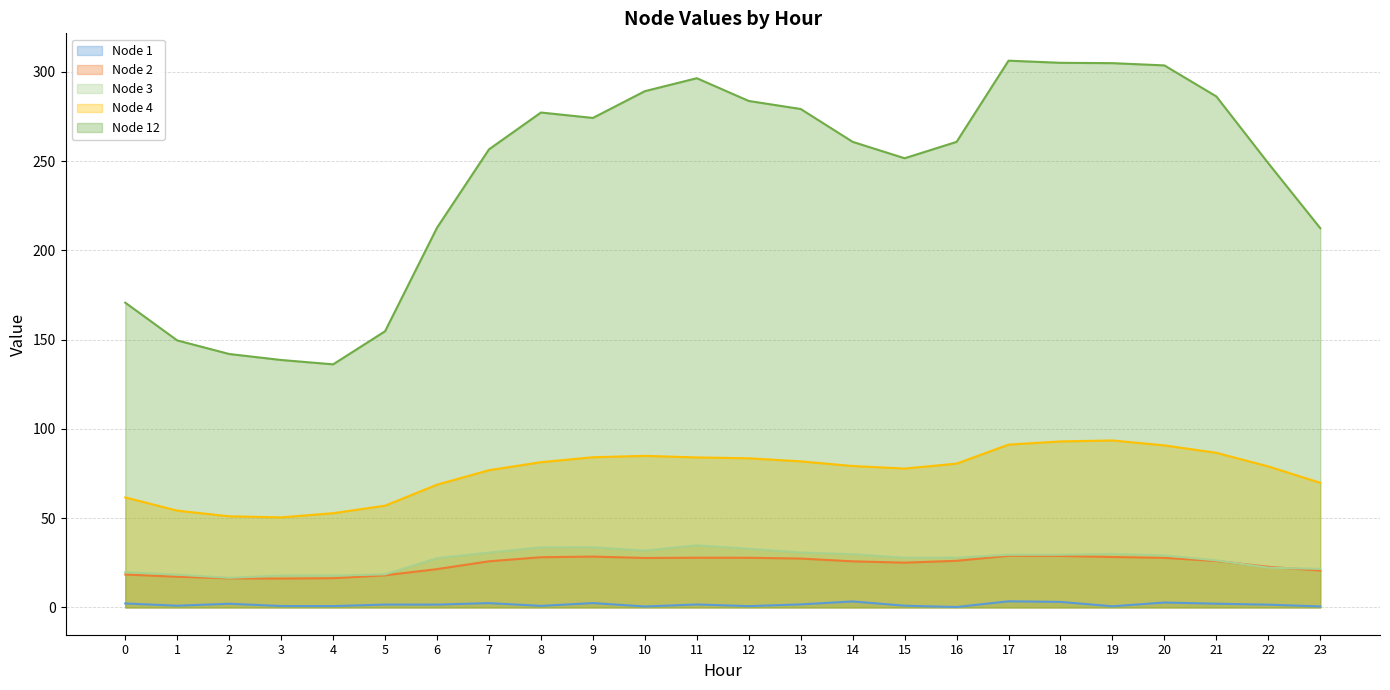

What is the difference between the maximum and minimum values in the Node 4 series?

43.1